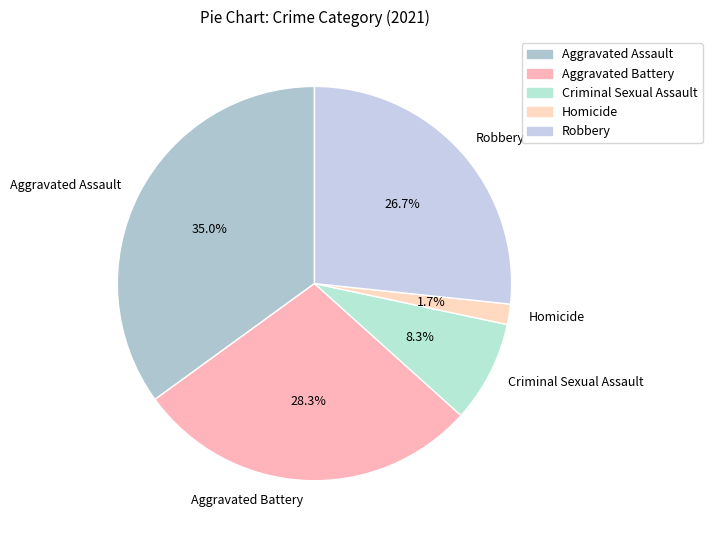

What percentage is the Criminal Sexual Assault slice, to the nearest percent?

8%